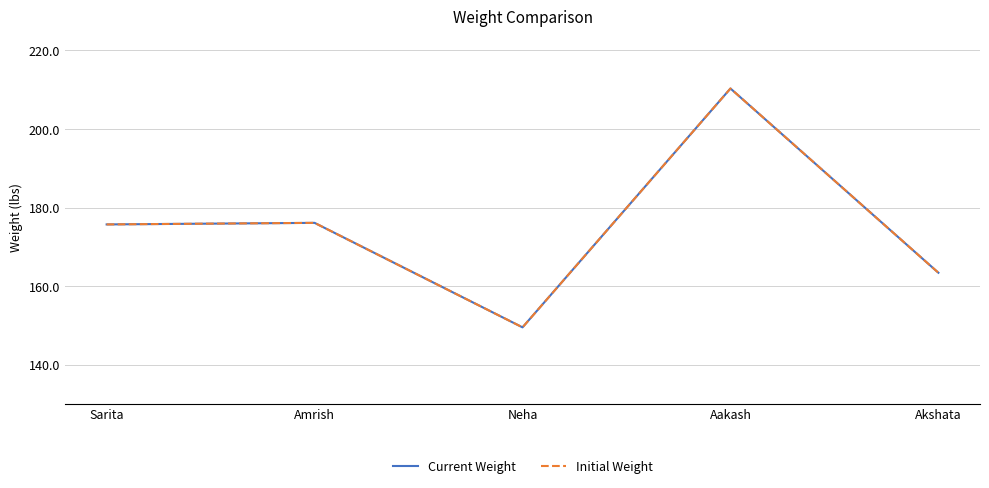

Where is Initial Weight nearest to the value 179?

Amrish